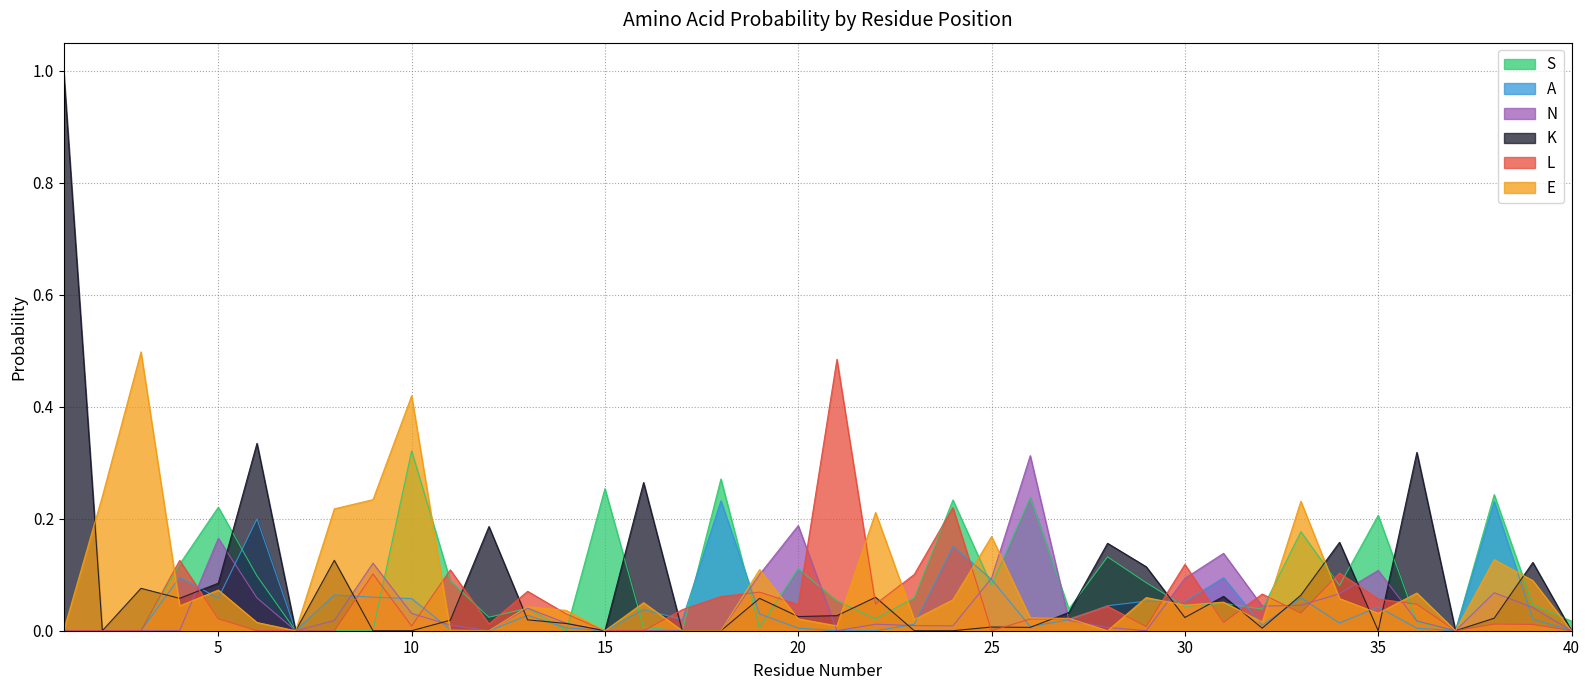

Is it true that S equals 0.0 at 40?

True